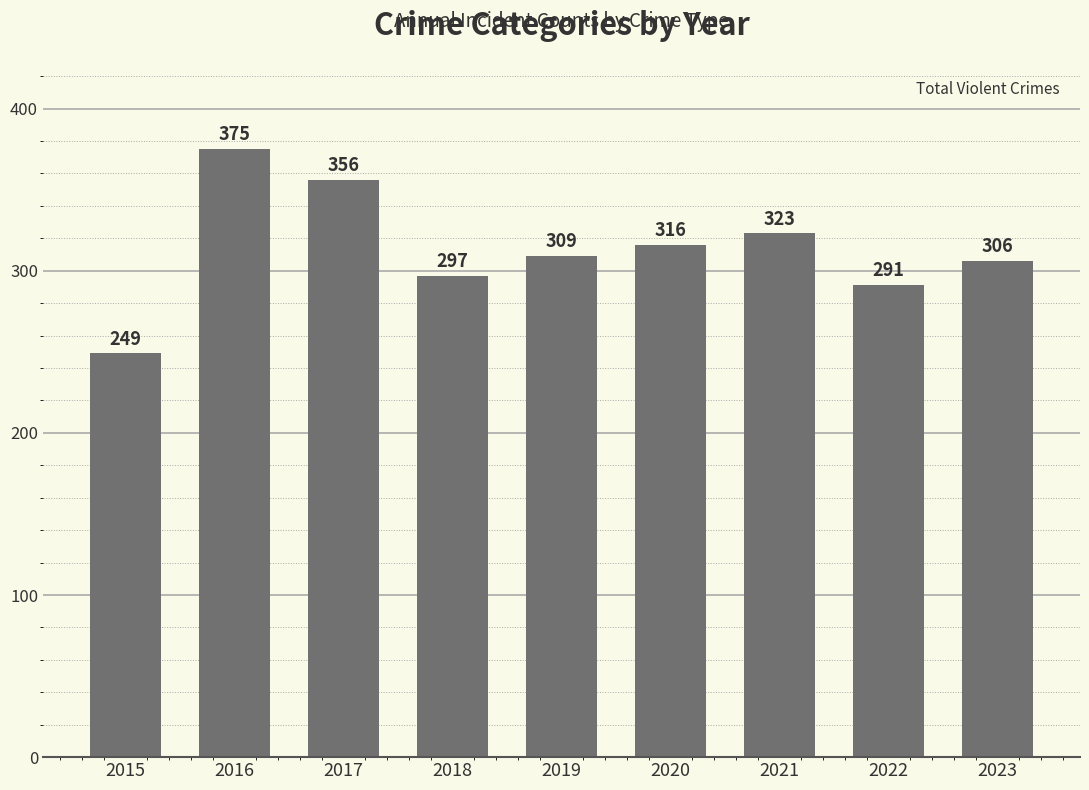

What is the greatest value displayed?

375